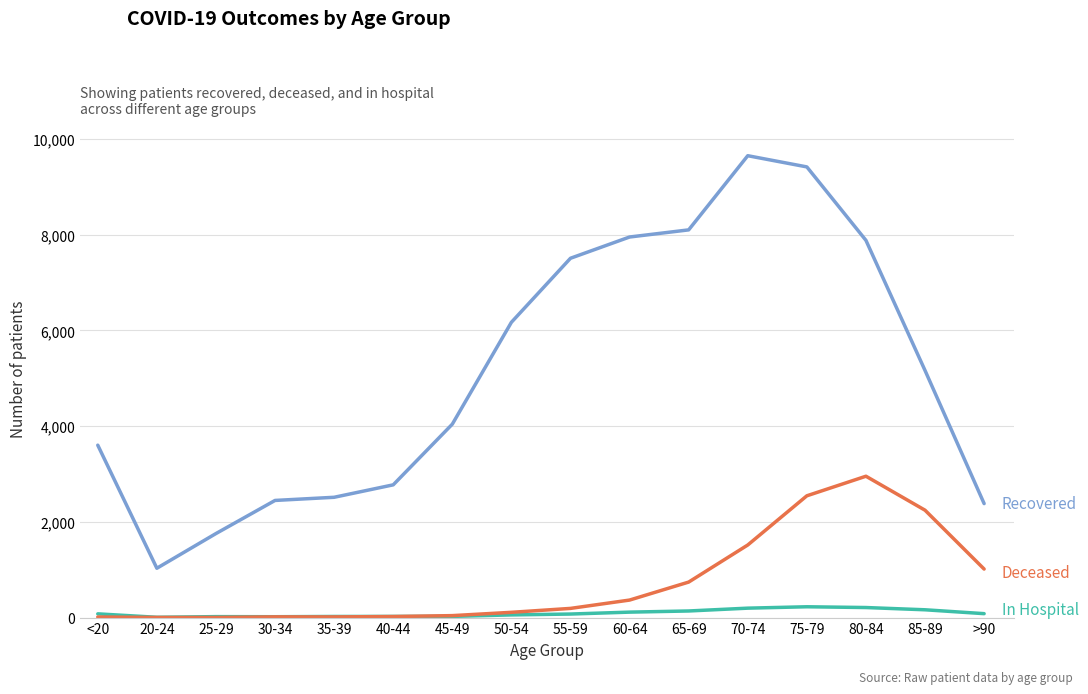

What is the maximum value shown in the chart?

9652